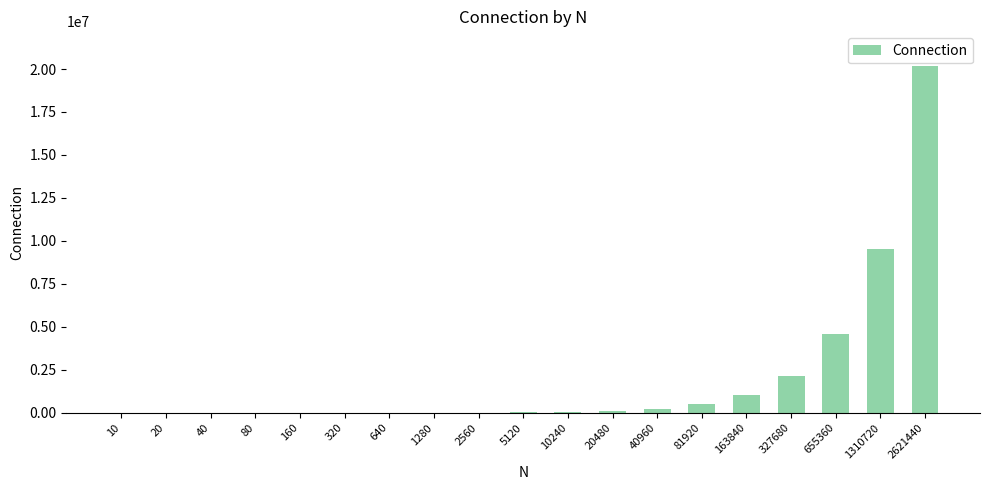

Are the bars grouped side by side (vs. stacked)?

No